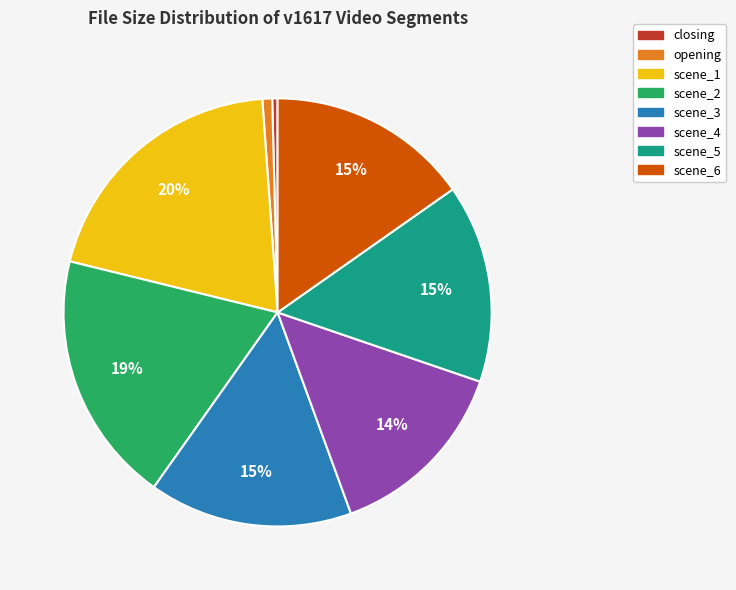

The scene_3 slice represents 26% of the pie. True or false?

False